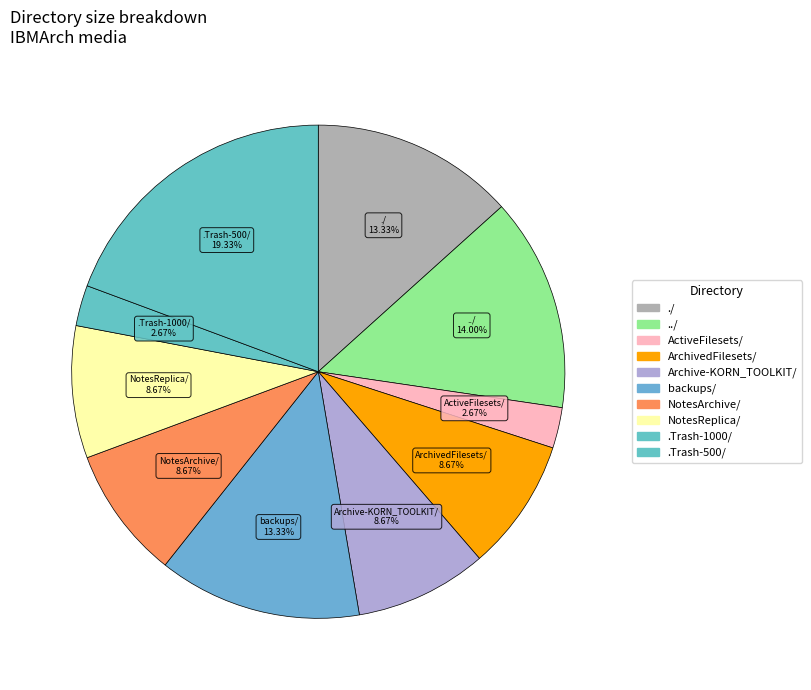

Which slice is the smallest?

ActiveFilesets/